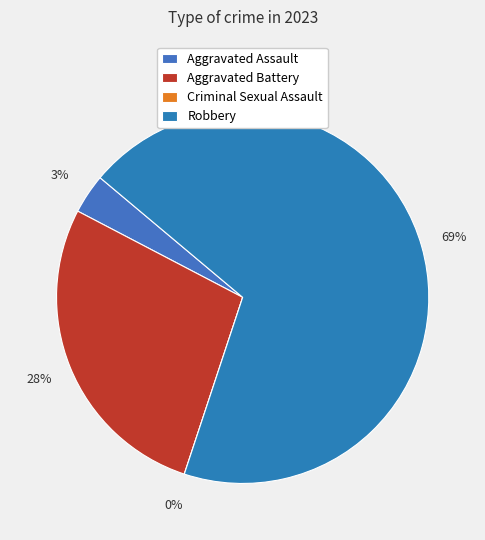

Which category has the smallest portion of the pie?

Criminal Sexual Assault